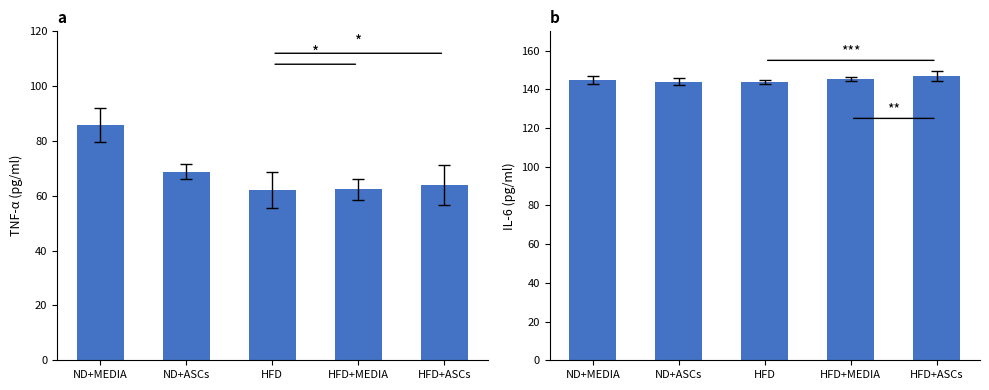

Which category has the highest value across all series?

HFD+ASCs